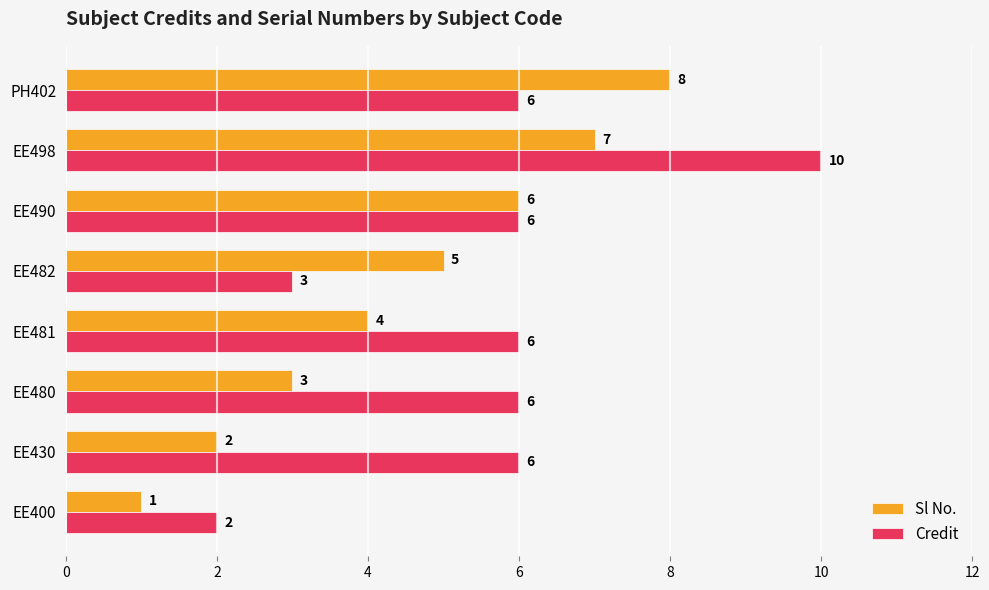

At how many categories does at least one series exceed 3?

7